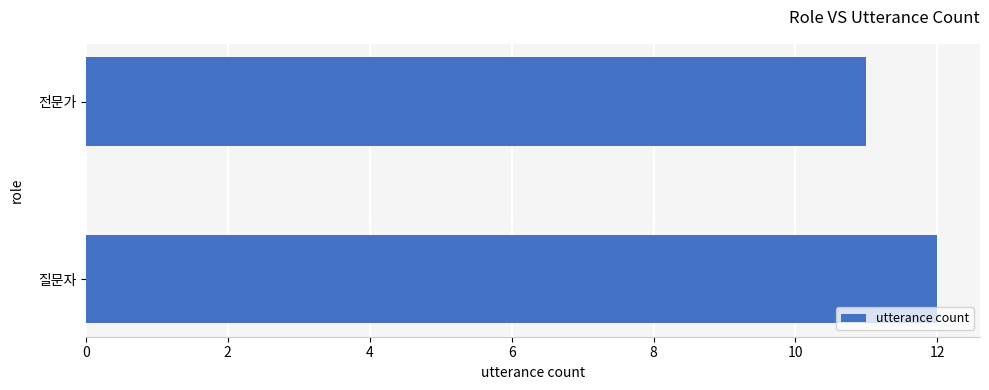

List the labels in order of value, largest first.

질문자, 전문가